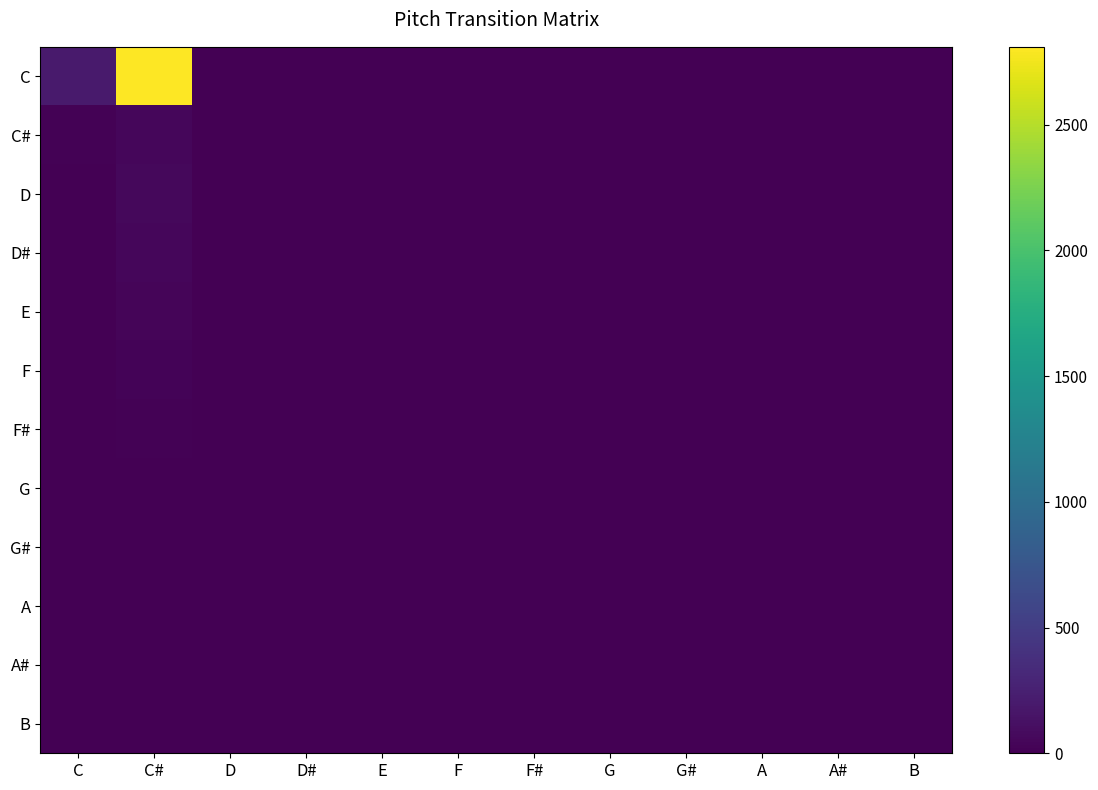

Which series has the largest range (max minus min)?

C